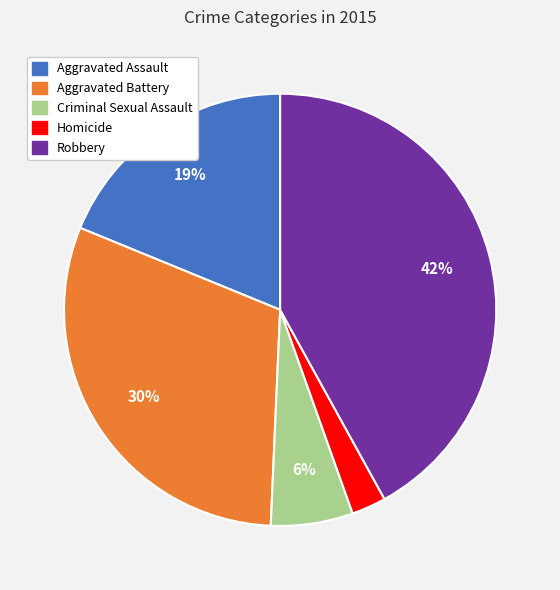

Is it true that Aggravated Assault is 19% of the pie?

True